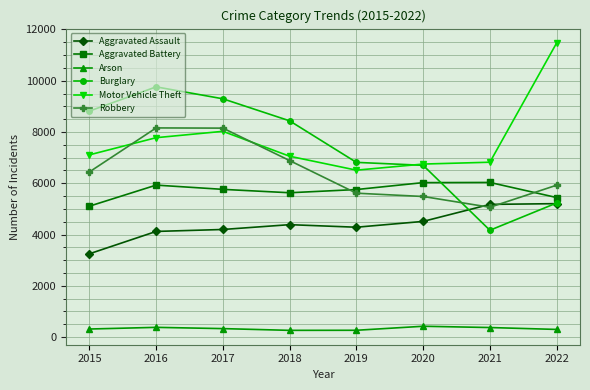

The value of Aggravated Battery at 2022 is 8187. True or false?

False